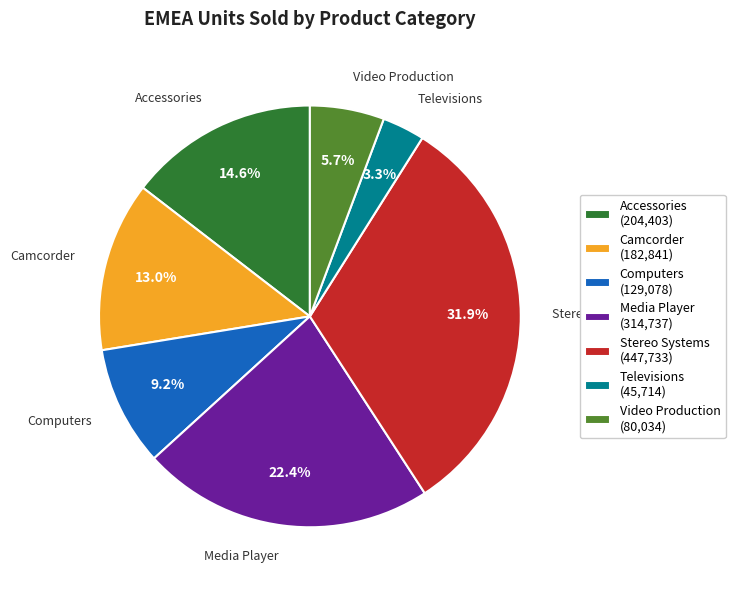

Does Video Production represent more than half of the total?

No